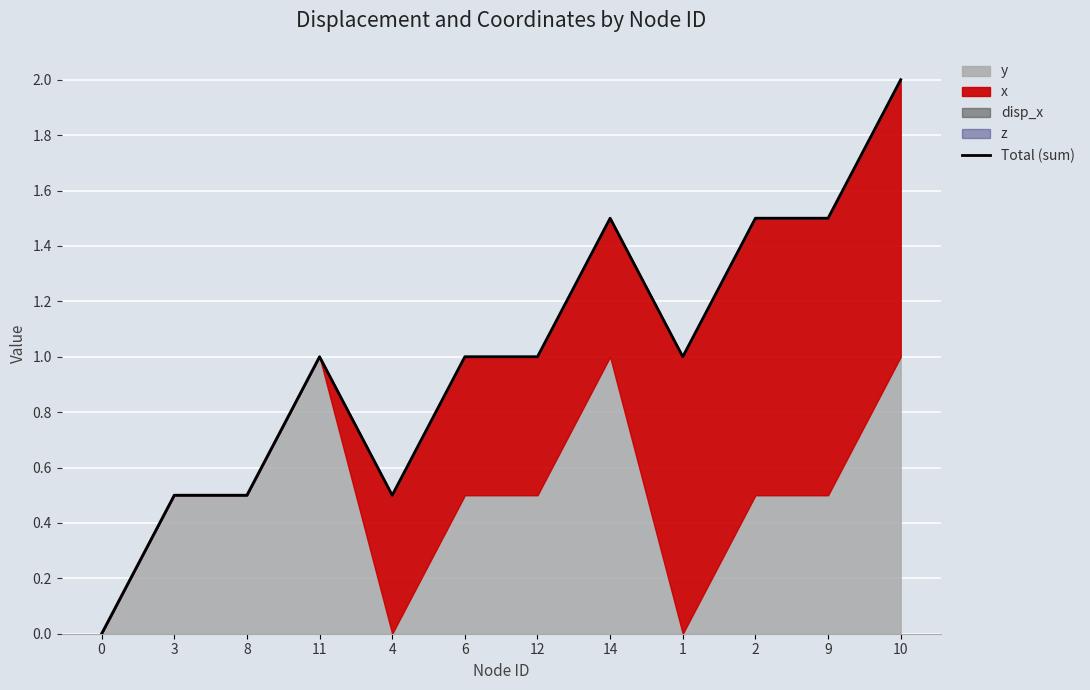

Where is the first local minimum?

4